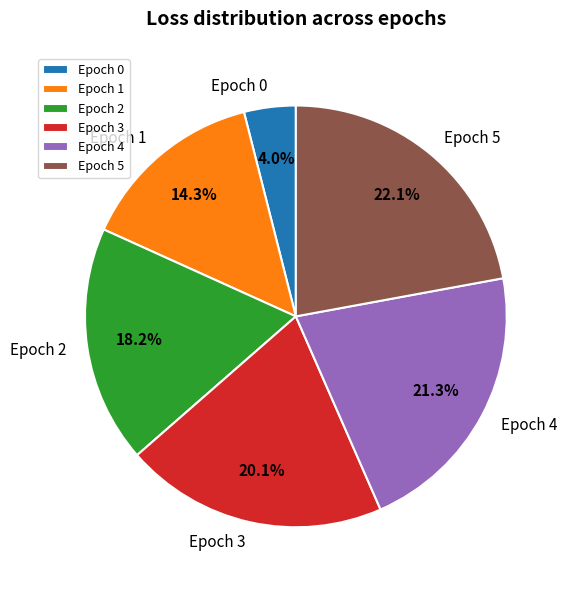

Does any single category account for the majority?

No